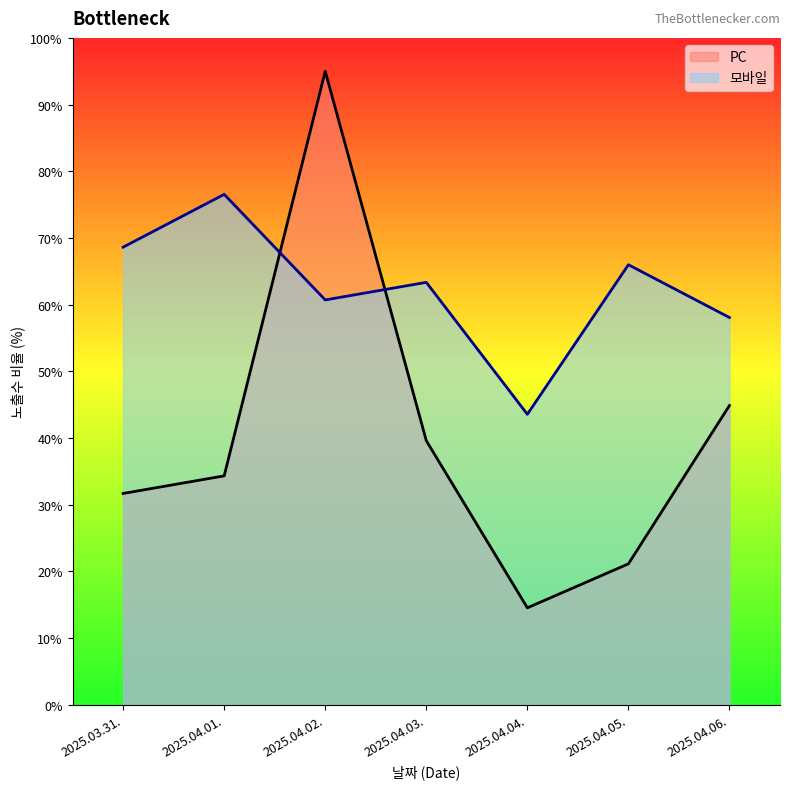

What are all the series names shown in the legend?

PC, 모바일